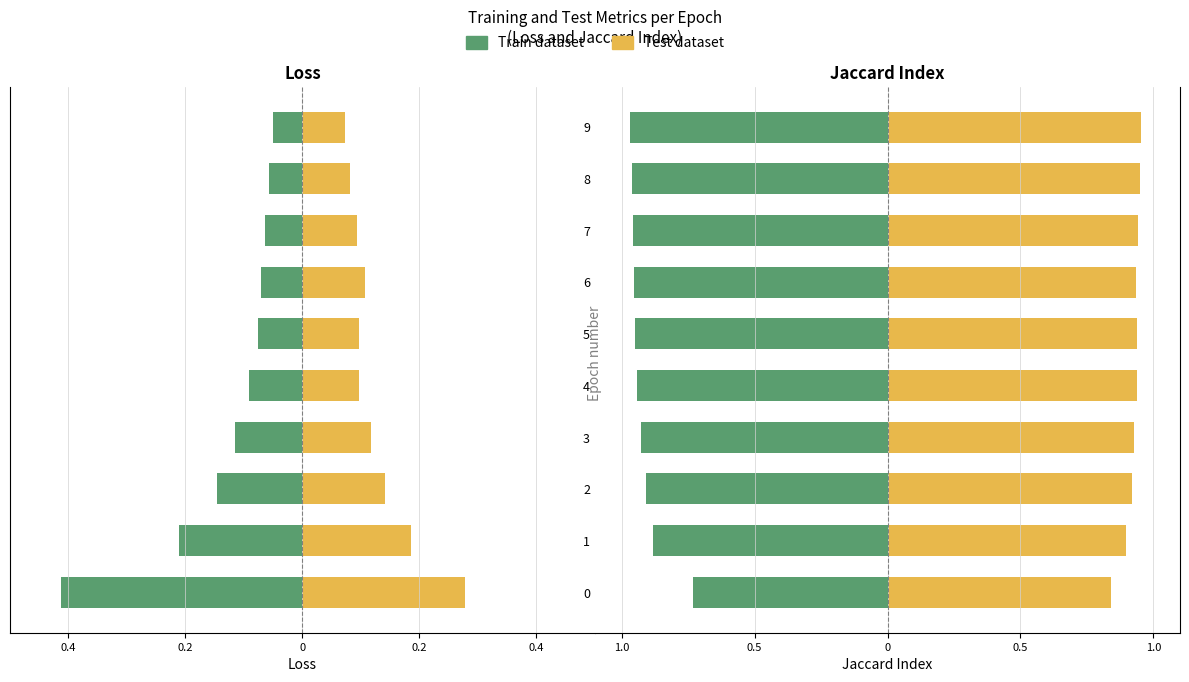

Rank the series at 3 from lowest to highest value.

Train dataset, Test dataset